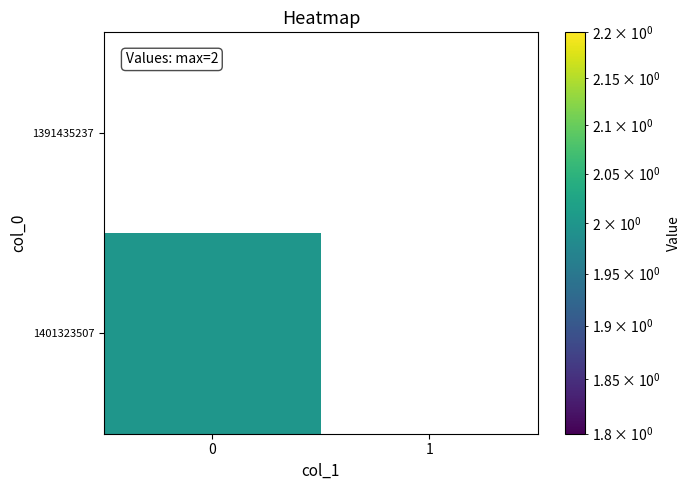

Rank the series by their maximum value, from highest to lowest.

row_0, row_1